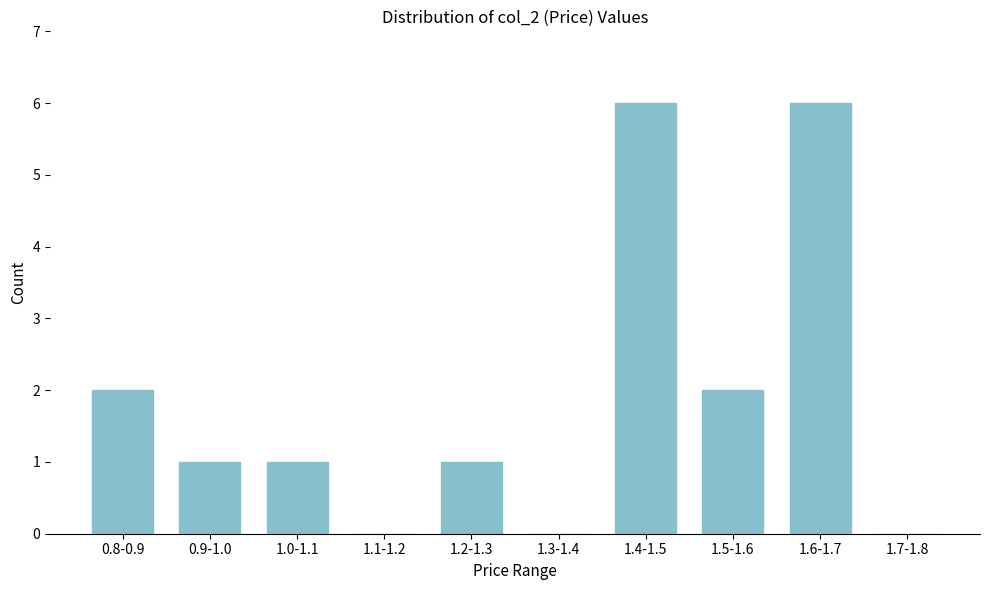

Reading left to right, transcribe all the data shown in this chart.

0.8-0.9=2	0.9-1.0=1	1.0-1.1=1	1.1-1.2=0	1.2-1.3=1	1.3-1.4=0	1.4-1.5=6	1.5-1.6=2	1.6-1.7=6	1.7-1.8=0